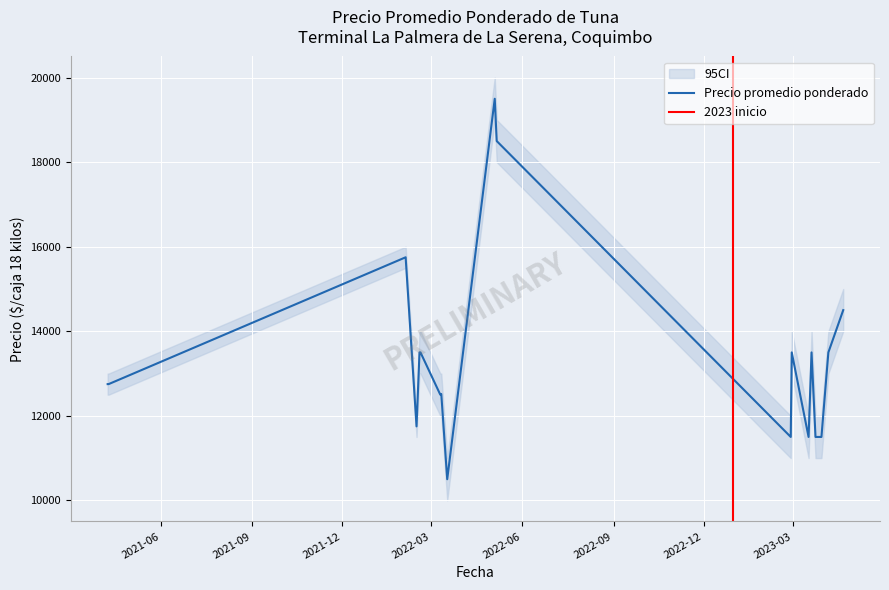

At which category does the chart reach its peak across all series?

2022-05-04